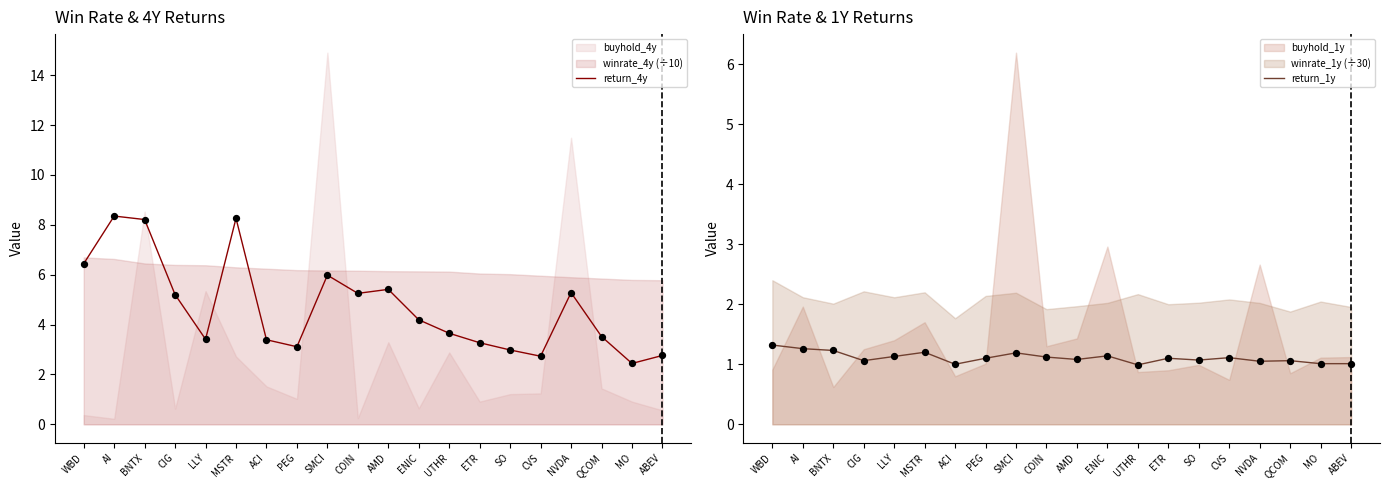

Is the value of return_1y at QCOM greater than the value of return_4y at MSTR?

No